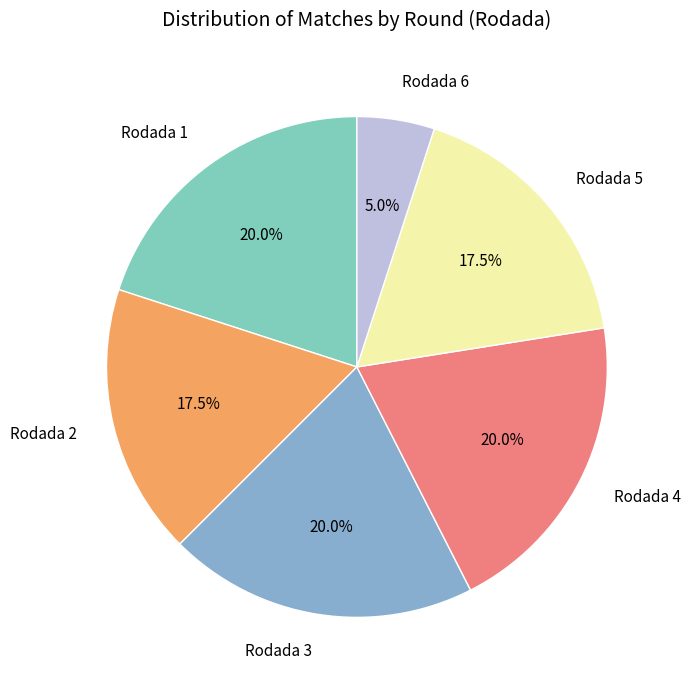

To the nearest percent, what is the difference between the largest and smallest slice percentages?

15%